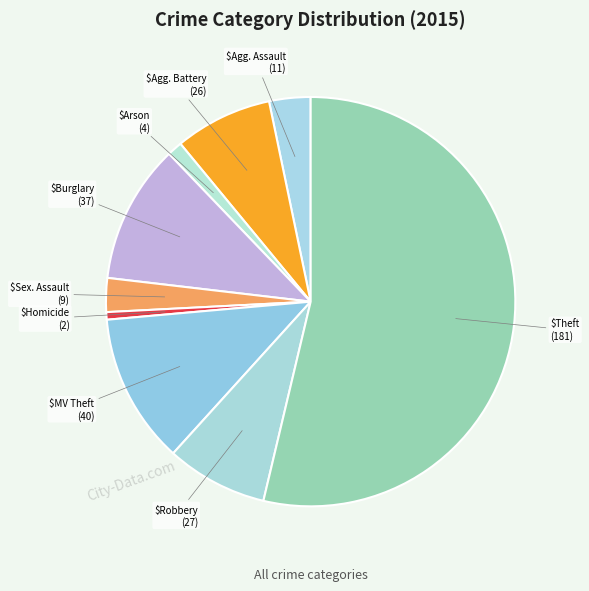

How many slices are in this pie chart?

9